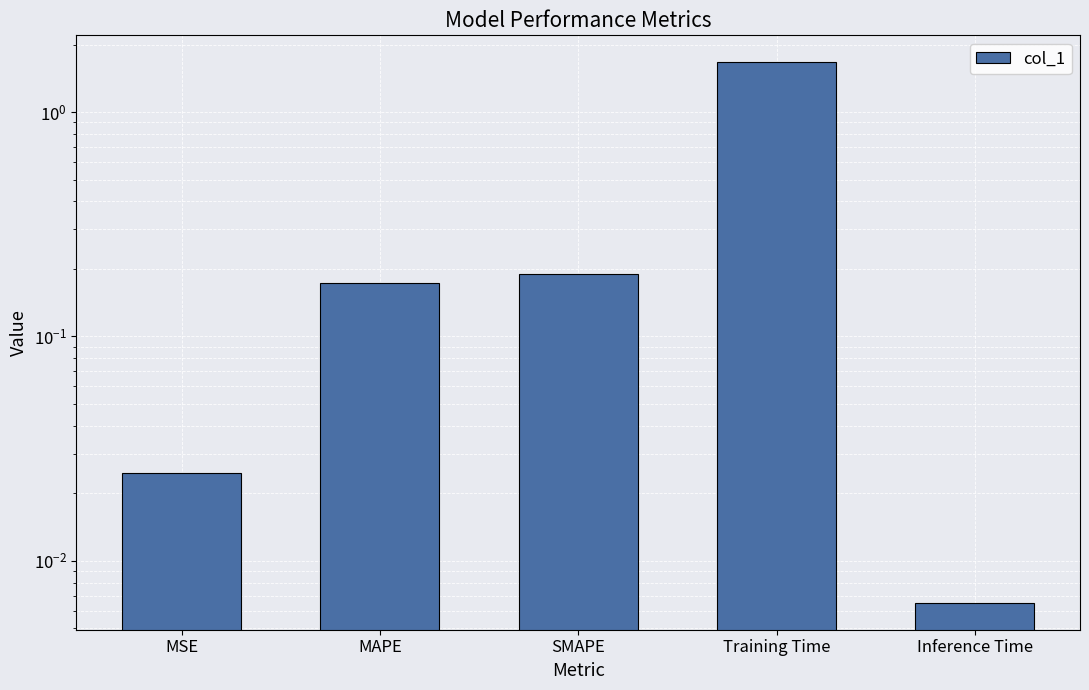

Reading left to right, extract all data points from this chart.

0.0	0.2	0.2	1.7	0.0